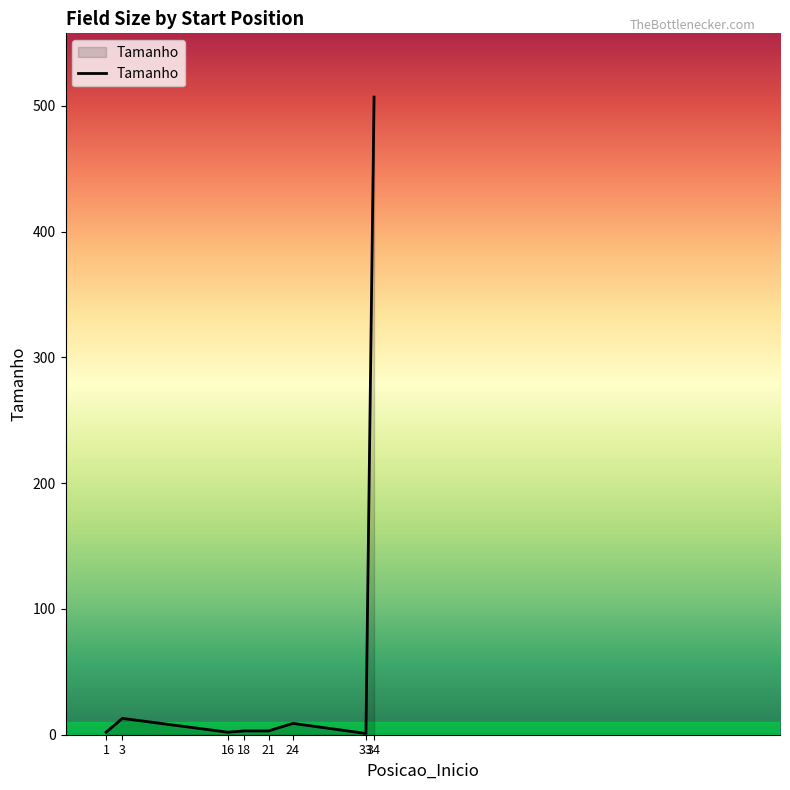

What is the greatest value displayed?

507